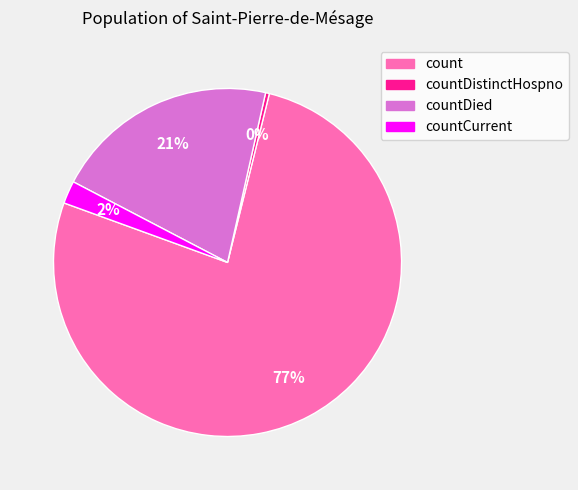

Between countCurrent and countDied, which is larger?

countDied